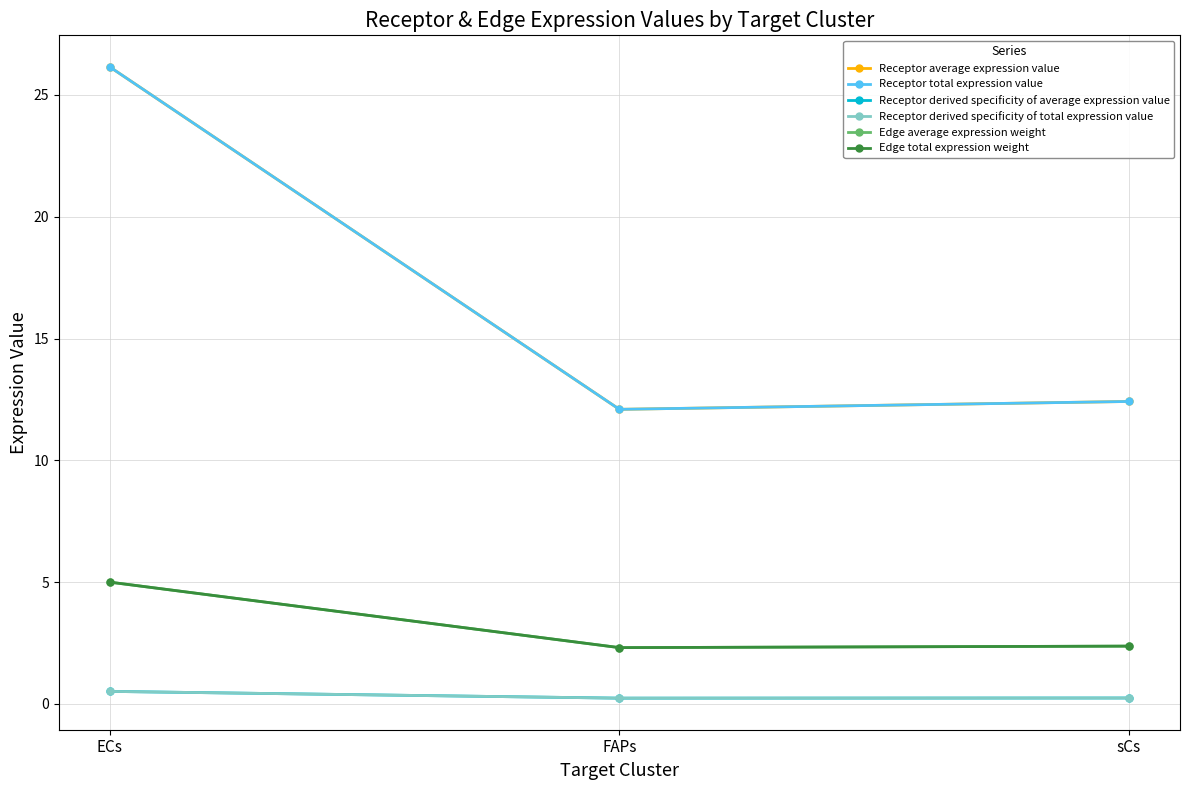

Rank the series at FAPs from lowest to highest value.

Receptor derived specificity of average expression value, Receptor derived specificity of total expression value, Edge average expression weight, Edge total expression weight, Receptor average expression value, Receptor total expression value